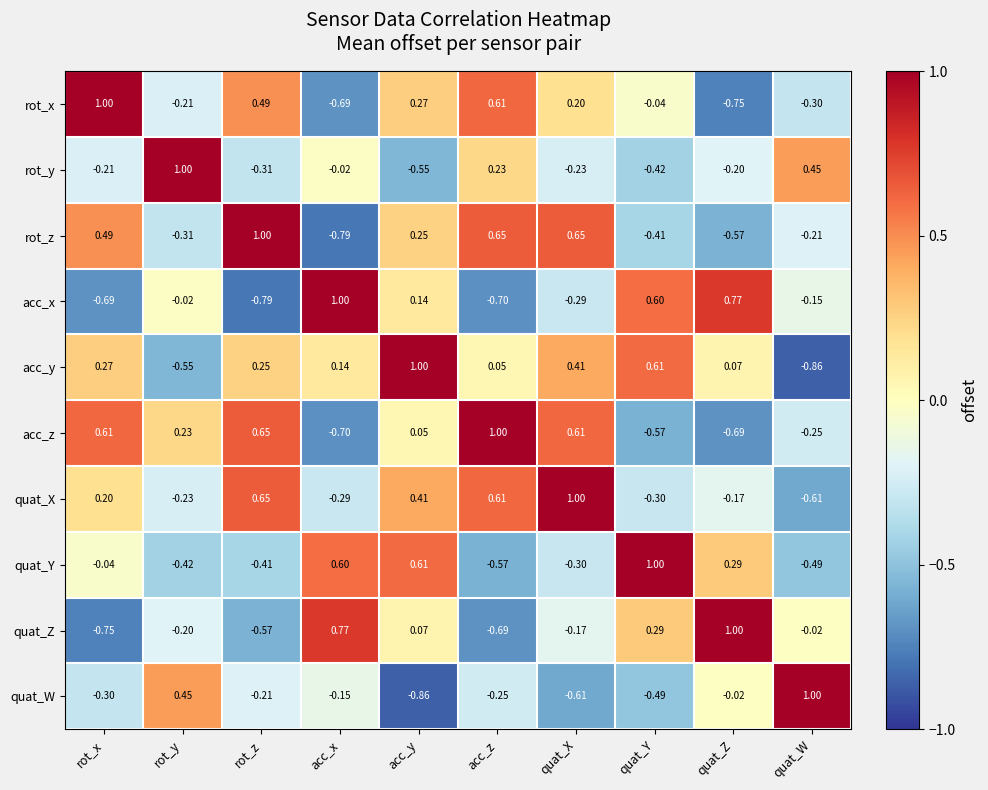

Which category has the lowest value in the quat_Z series?

rot_x